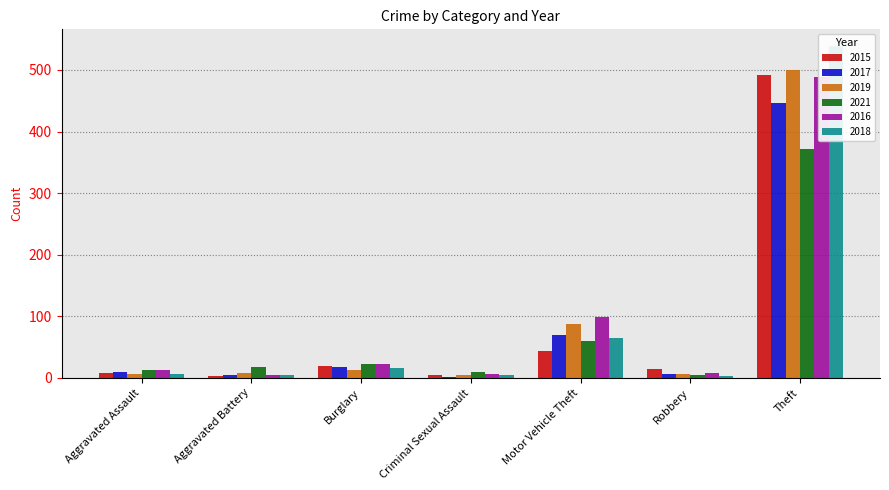

At which category is the sum across all series the highest?

Theft